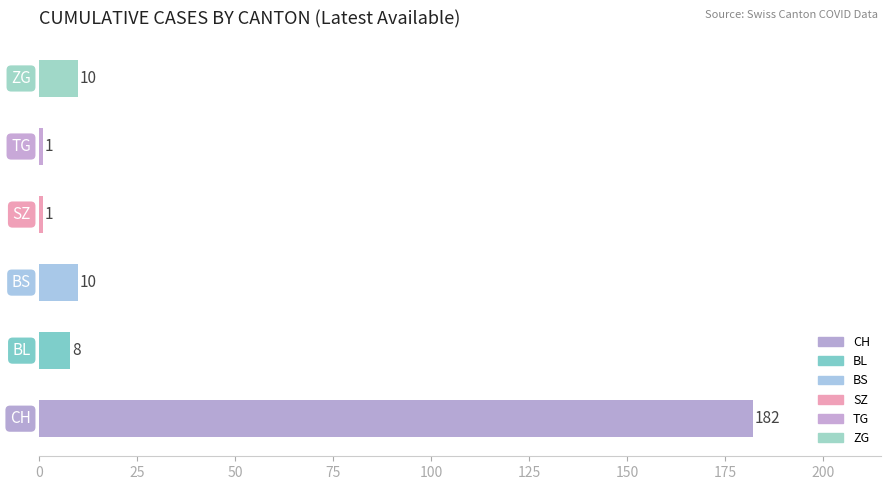

Count the number of categories in the chart.

6